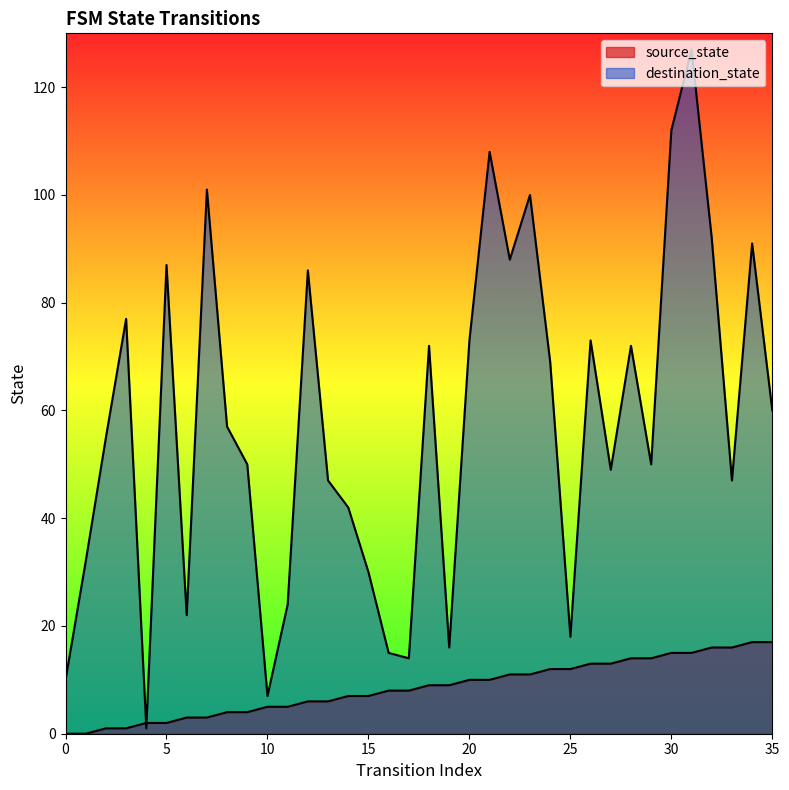

Which series has the largest total across all categories?

destination_state